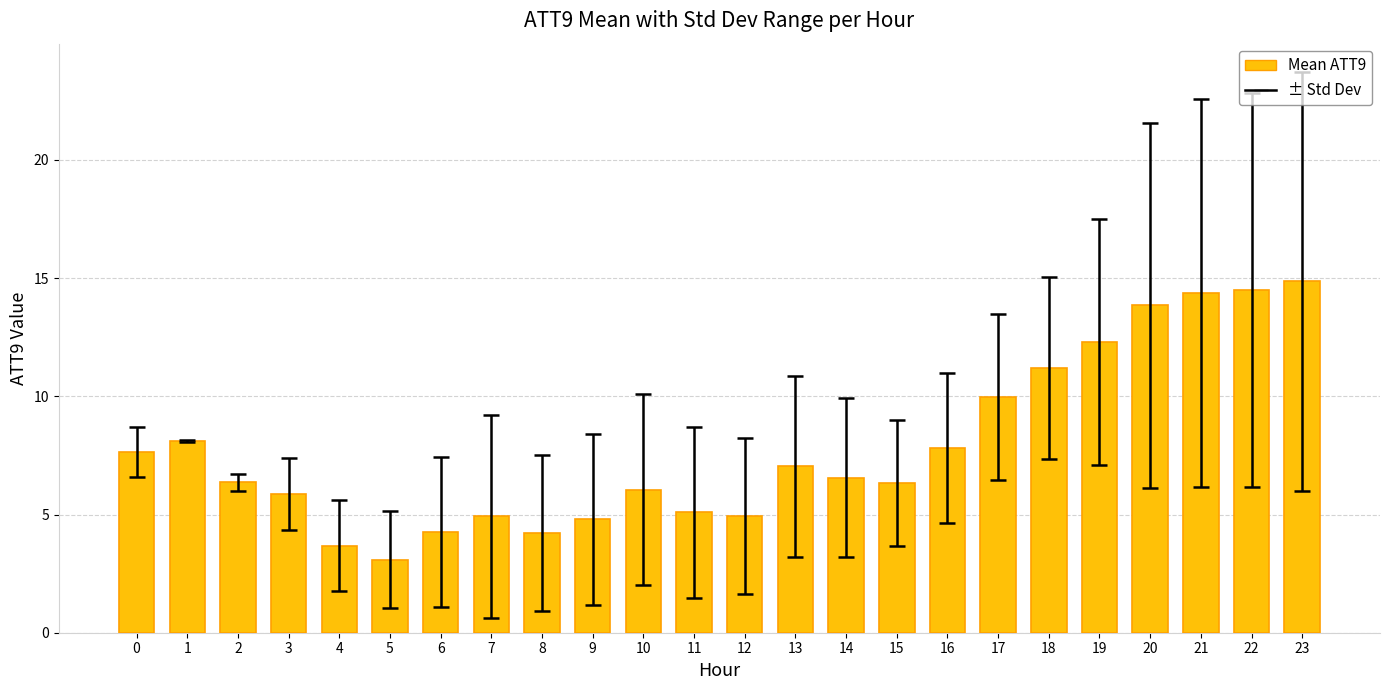

Are the bars horizontal?

No